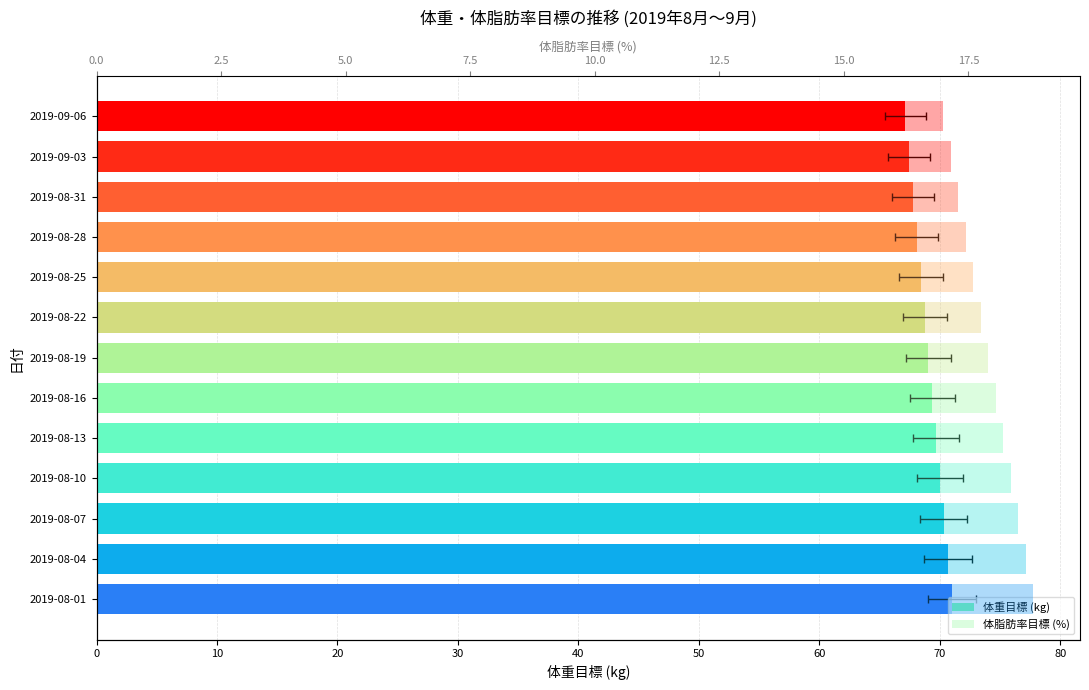

Reading left to right, extract all data points from this chart.

体重目標: 71.0	70.7	70.4	70.0	69.7	69.4	69.1	68.7	68.4	68.1	67.8	67.5	67.1
体脂肪率目標 (%): 18.8	18.6	18.5	18.4	18.2	18.1	17.9	17.8	17.6	17.4	17.3	17.1	17.0